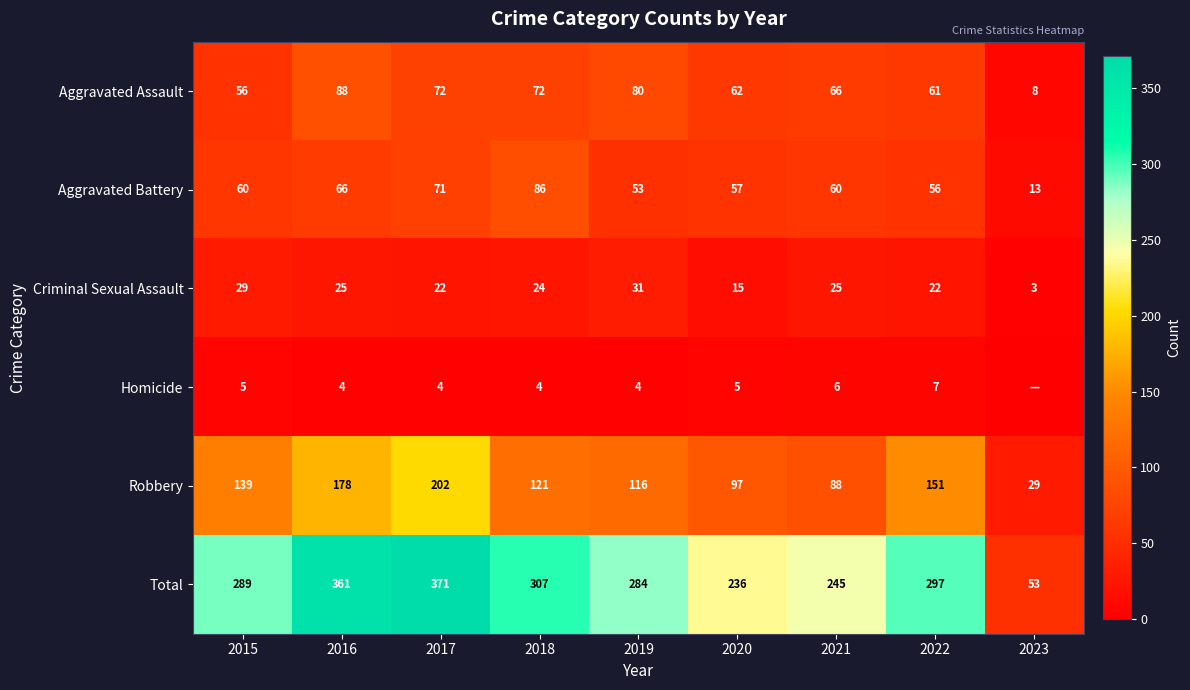

What is the difference between the highest and lowest values at 2015?

284